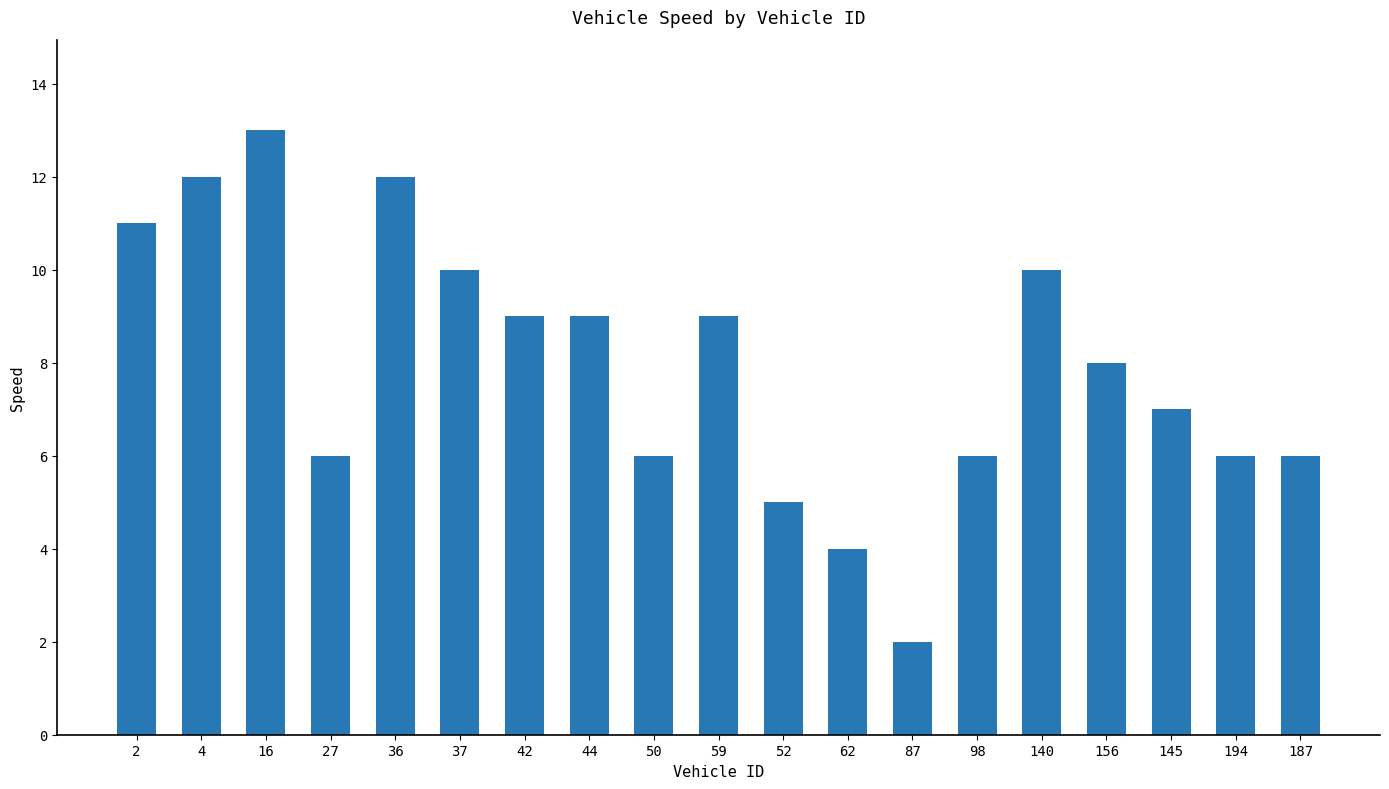

Read the value at 16, to the nearest 5.

15